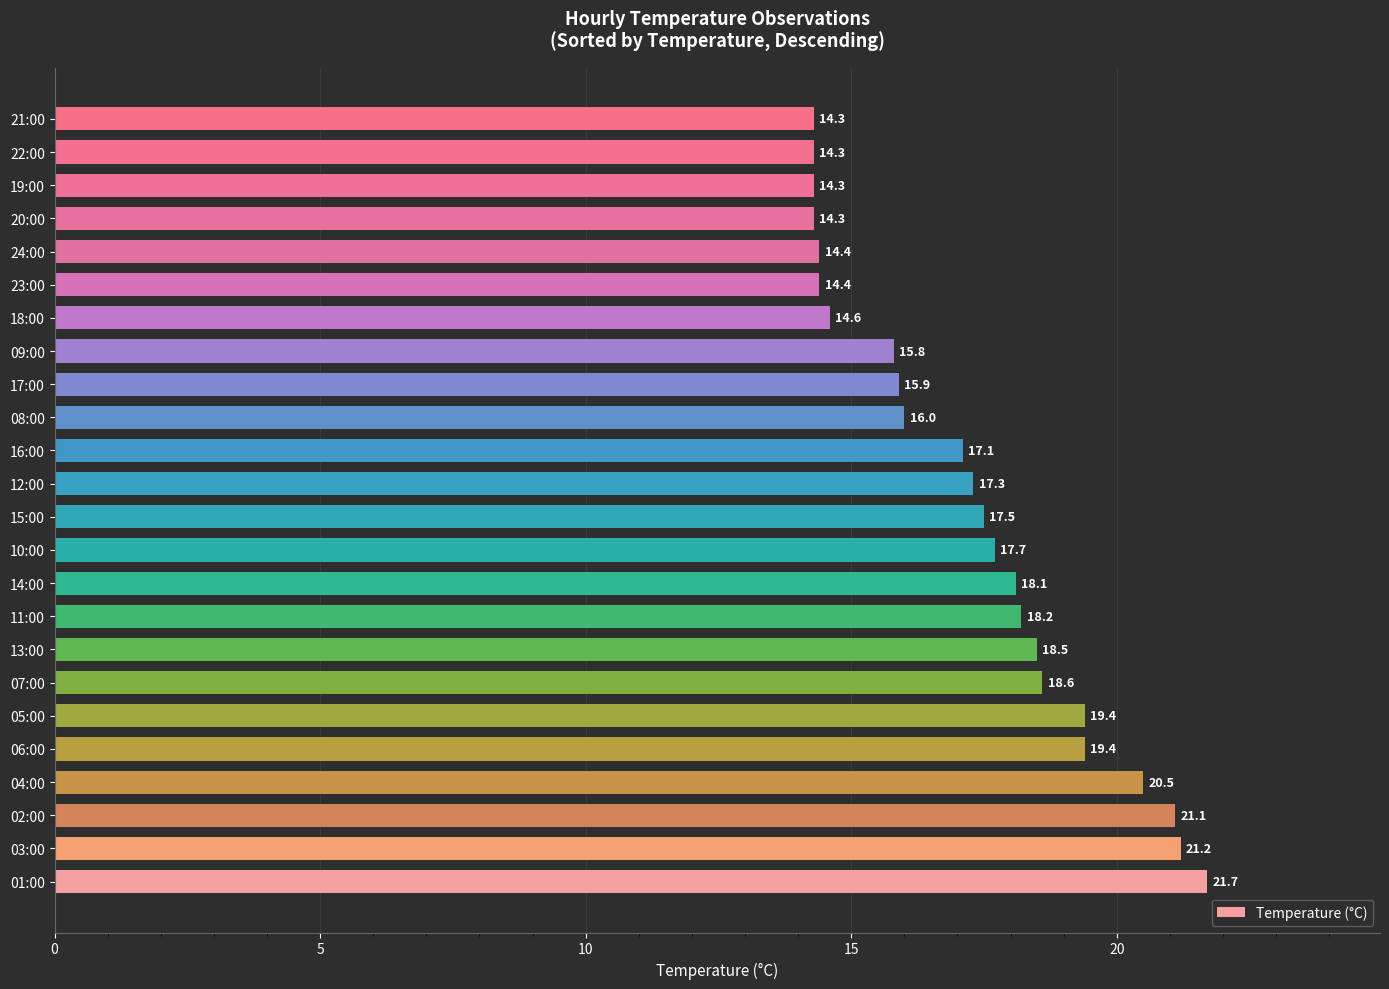

How many data points are less than 17?

10